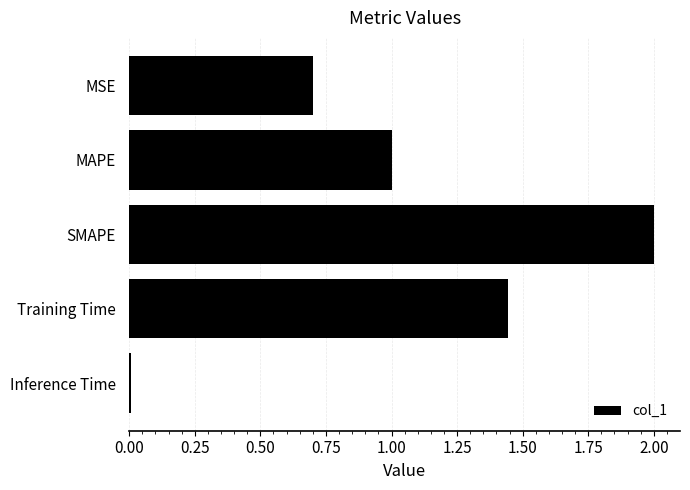

True or false: the data shows 1.2 at MSE.

False